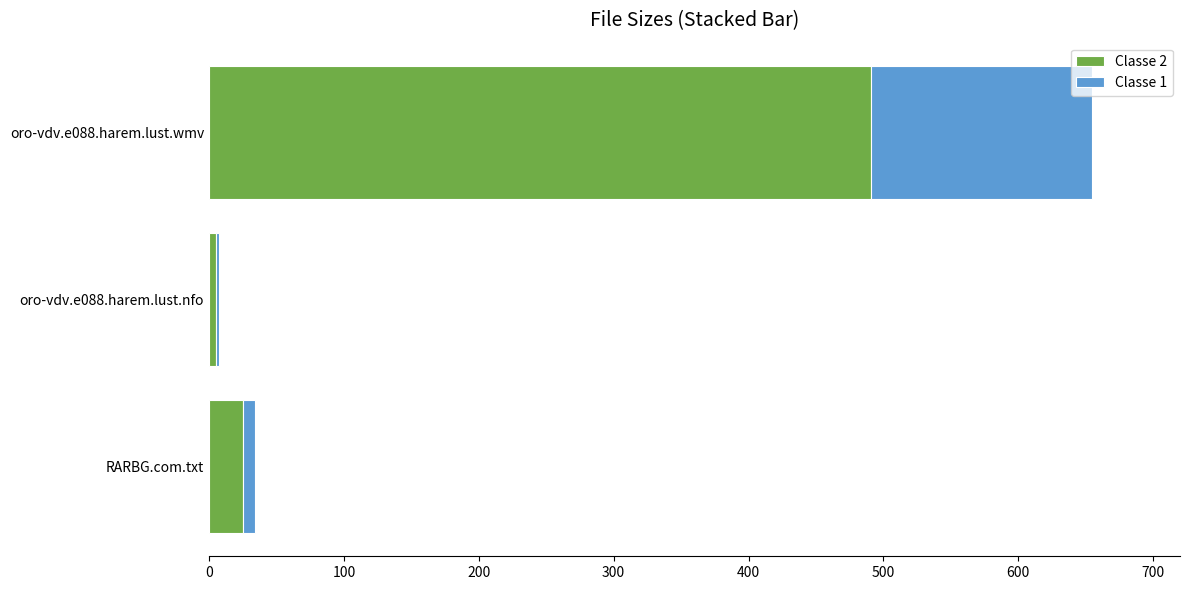

Is it true that Classe 2 equals 328.2 at oro-vdv.e088.harem.lust.wmv?

False